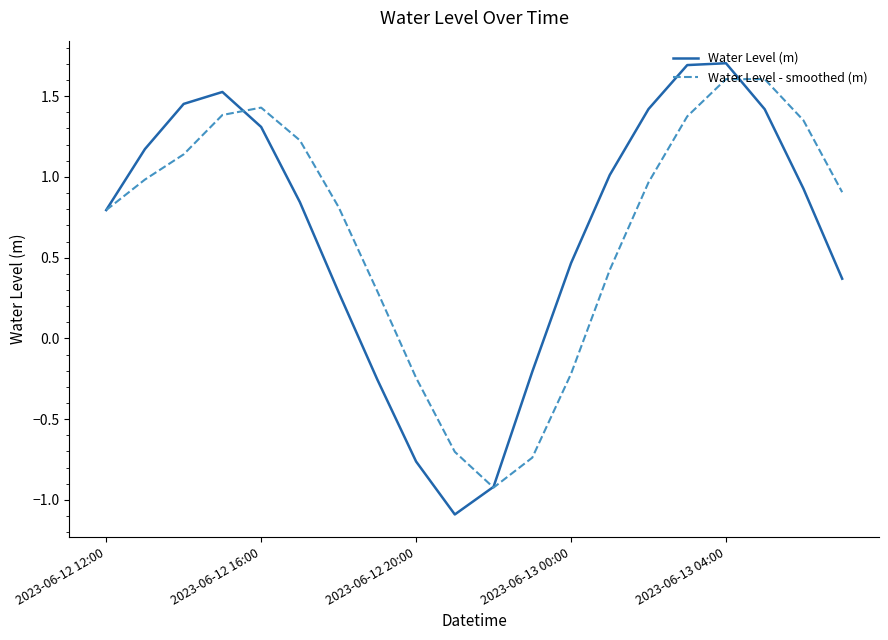

What is the minimum value for Water Level (m)?

-1.1